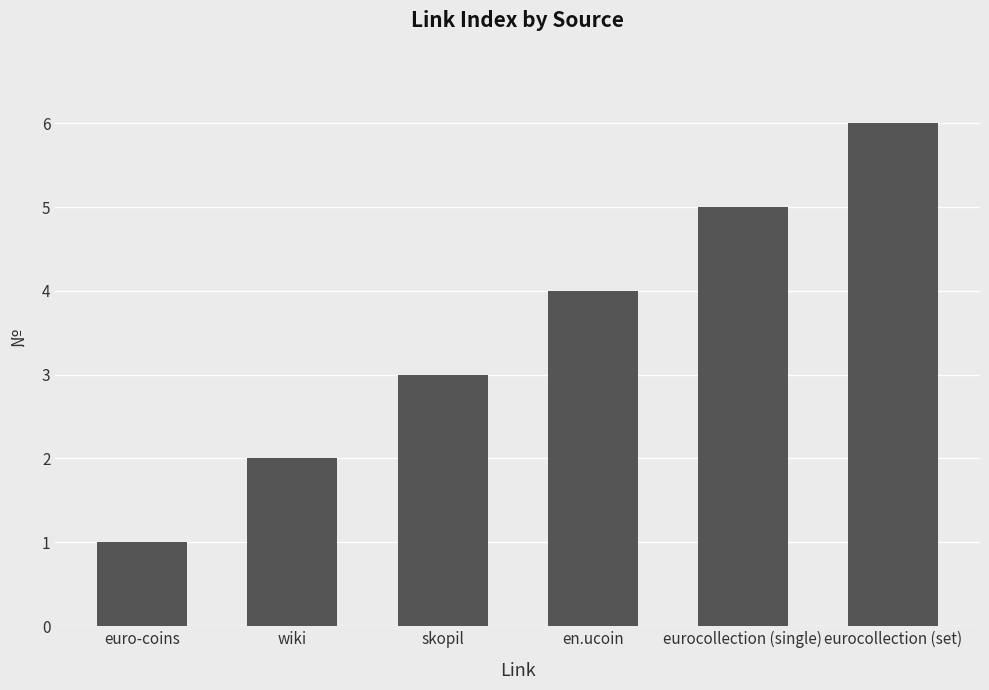

True or false: the data shows 9 at eurocollection (single).

False